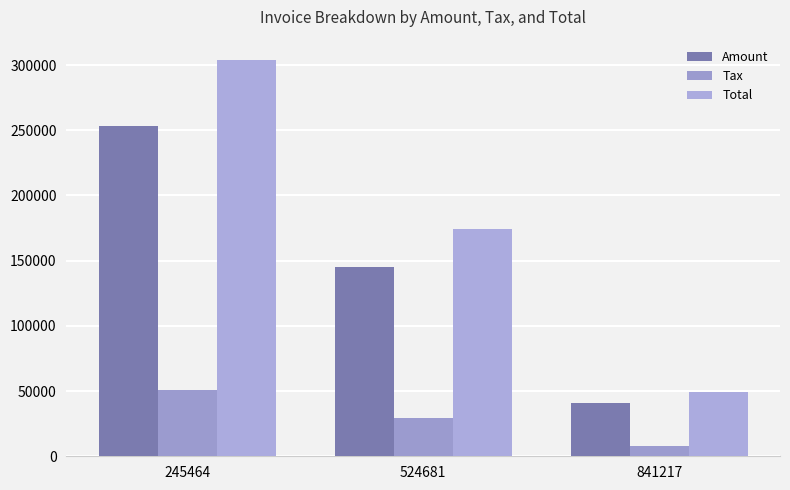

How many groups of bars are there?

3